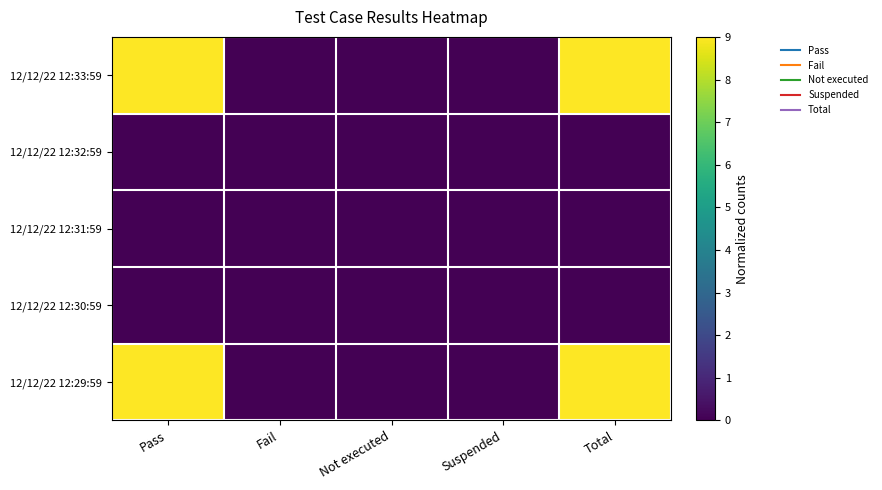

At which category does the chart reach its peak across all series?

Pass